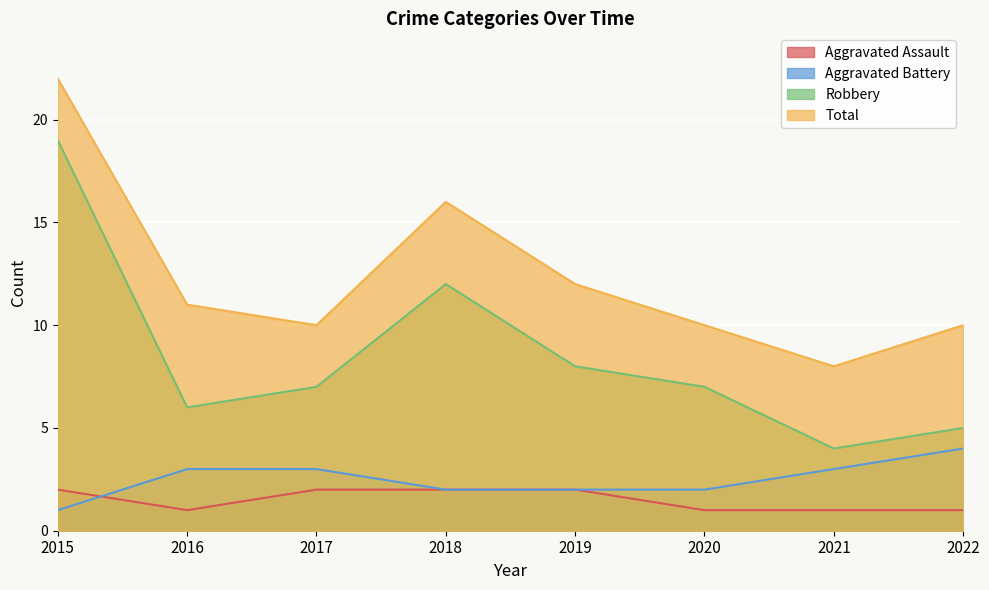

The value of Aggravated Assault at 2019 is 1. True or false?

False